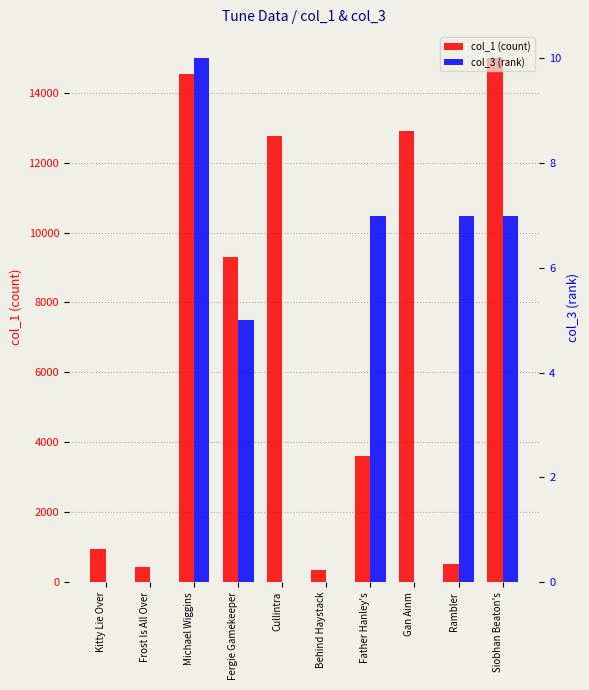

Which series has the largest total across all categories?

col_1 (count)